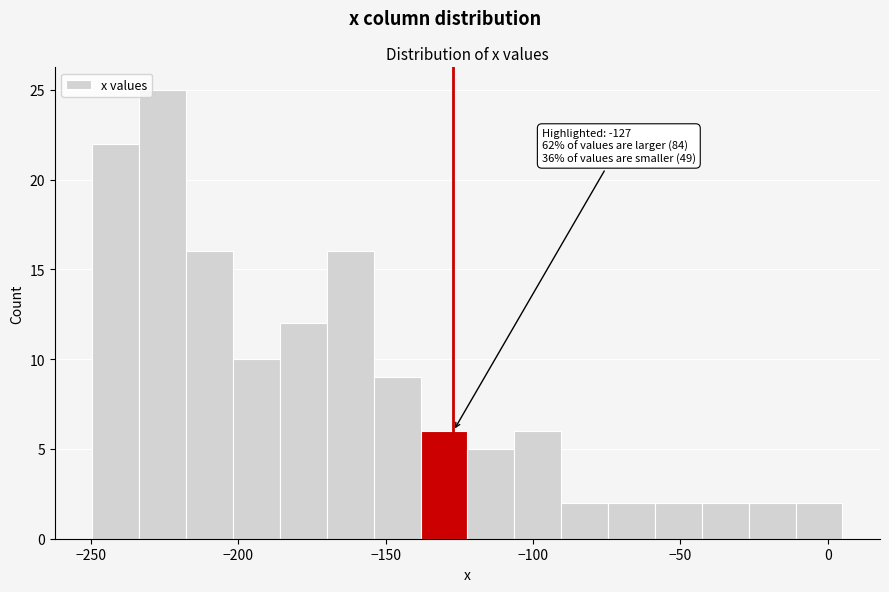

Read against the x-axis, roughly where is the centre of the tallest bar?

-225